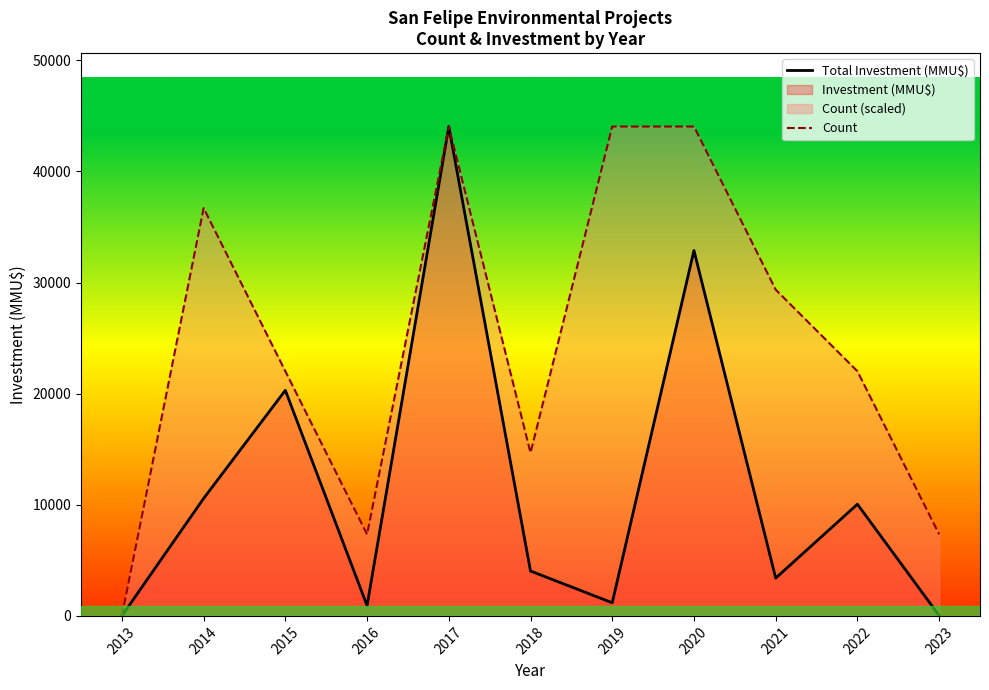

True or false: Count and Total Investment (MMU$) intersect in this chart.

False